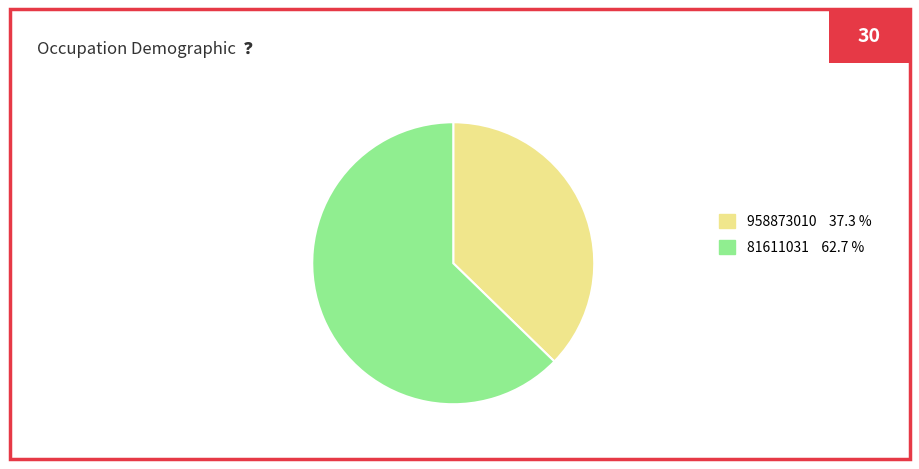

Is it true that 958873010 is 52% of the pie?

False